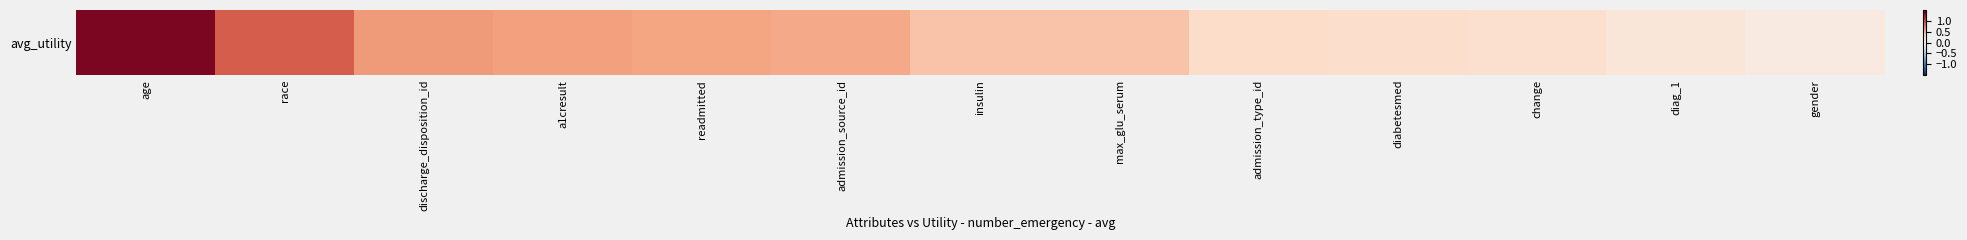

What is the difference between the values at admission_source_id and admission_type_id?

0.3